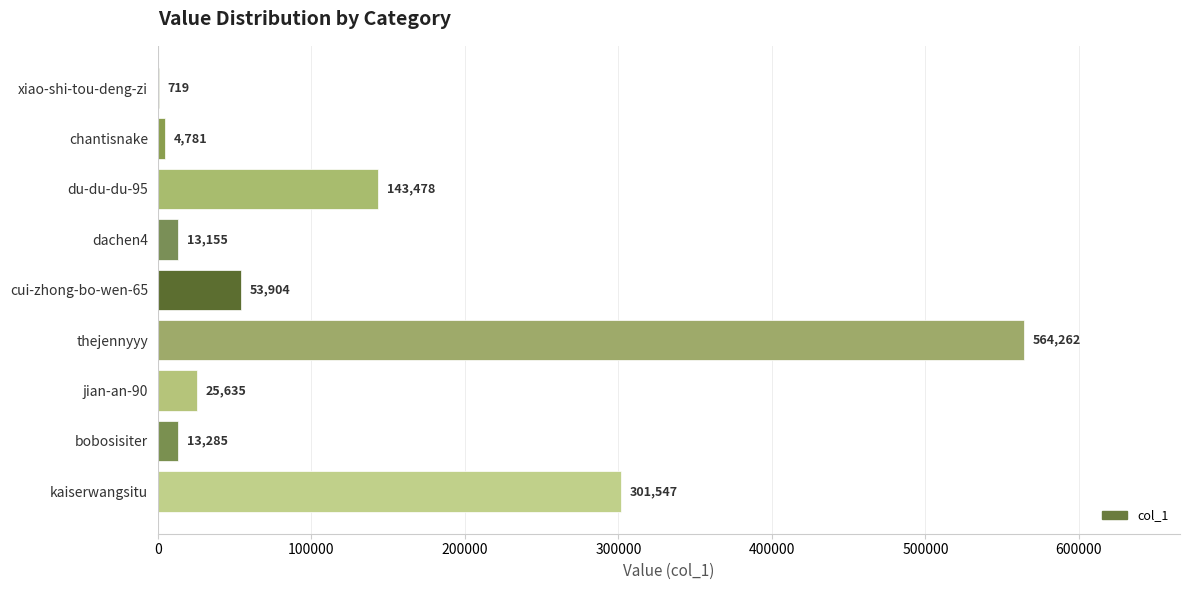

What is the sum of all values?

1120766